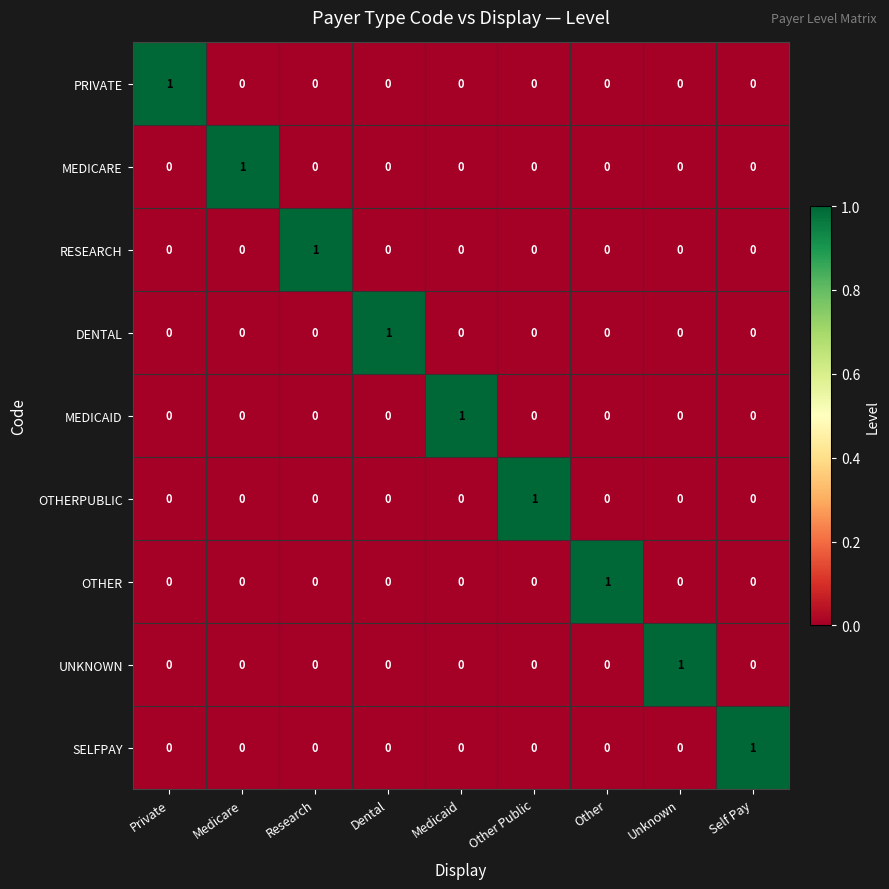

True or false: DENTAL has a value of -1 at Medicare.

False